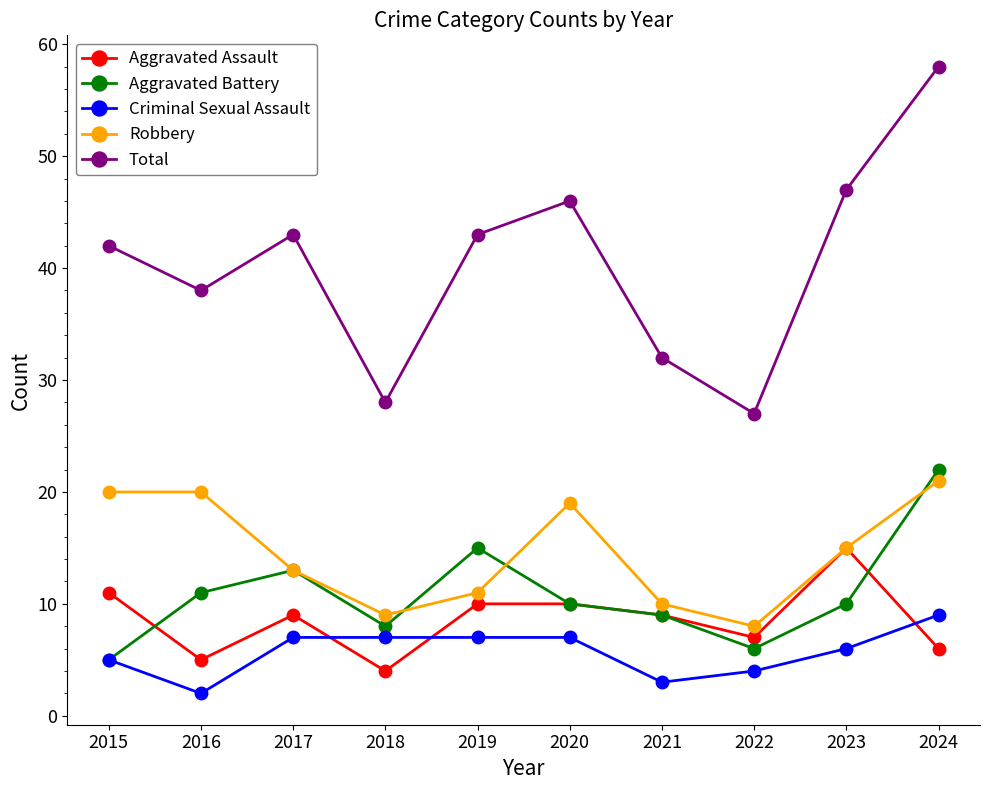

The Aggravated Assault series shows 14 at 2017. True or false?

False